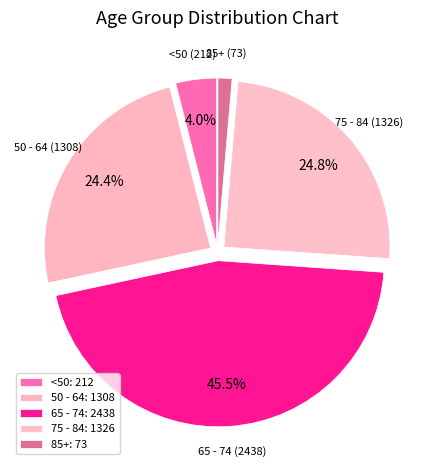

How many slices are in this pie chart?

5